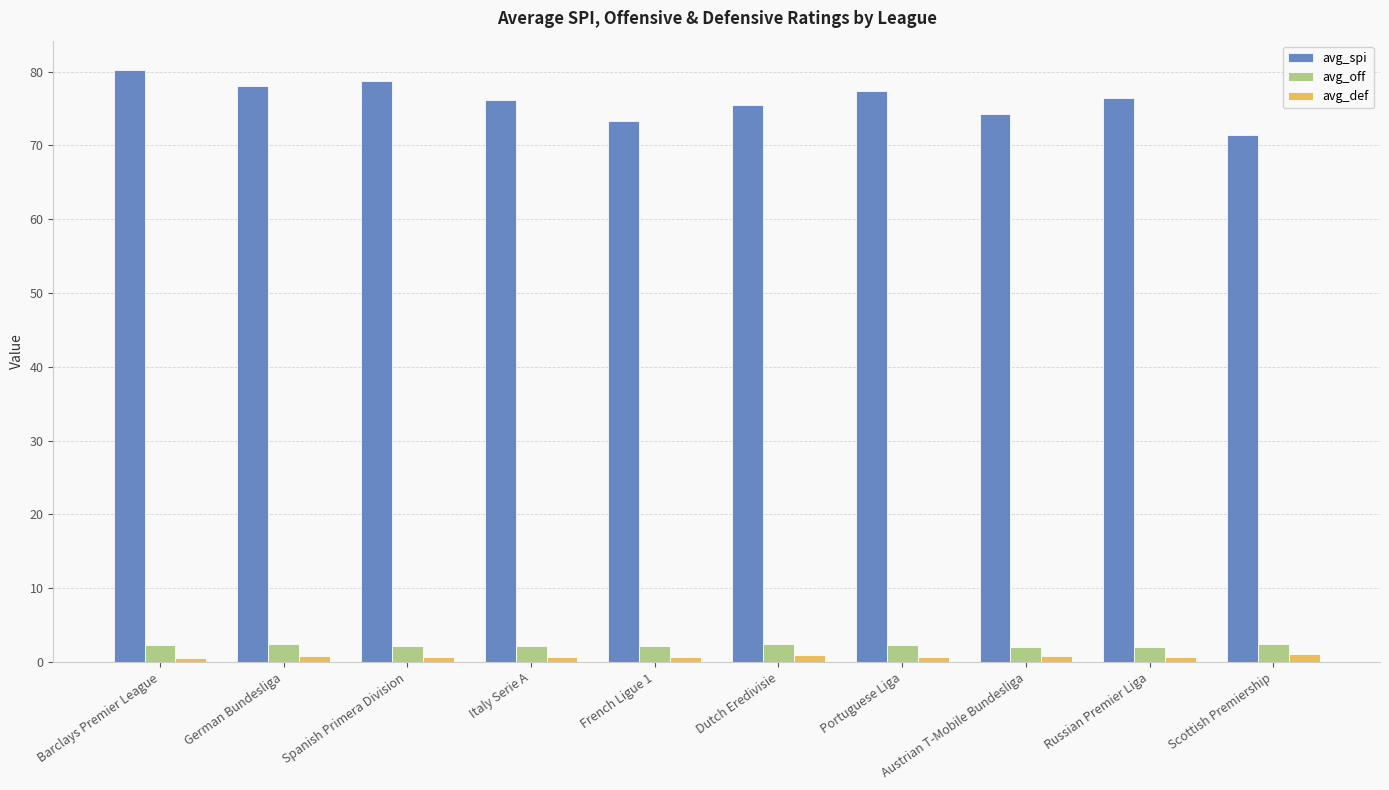

What is the average value of the avg_def series?

0.8